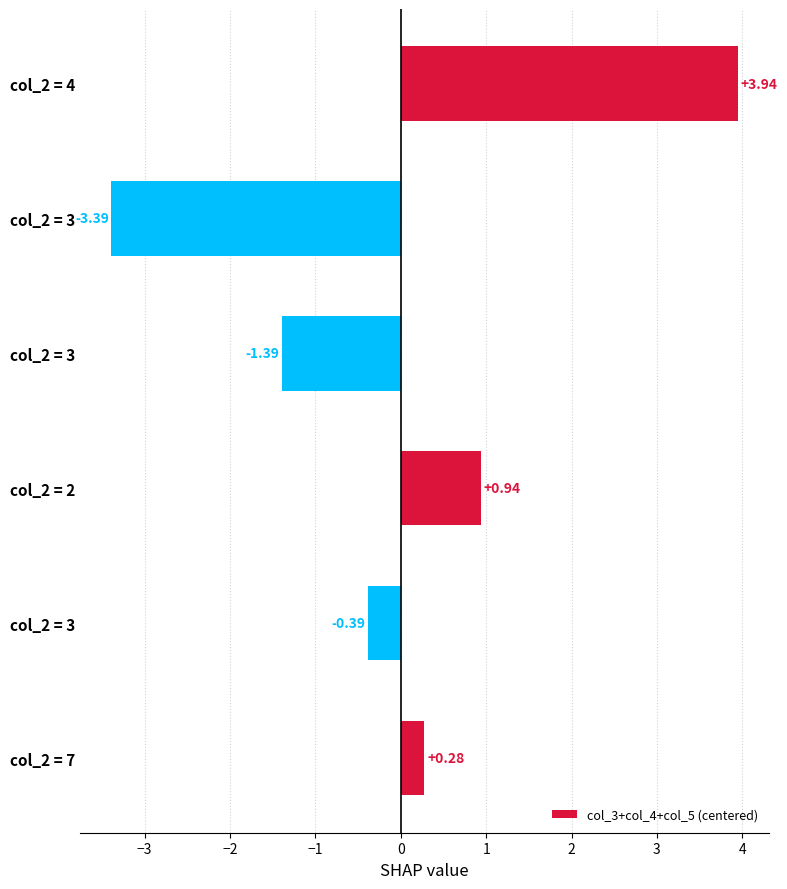

Does the chart contain any negative values?

Yes